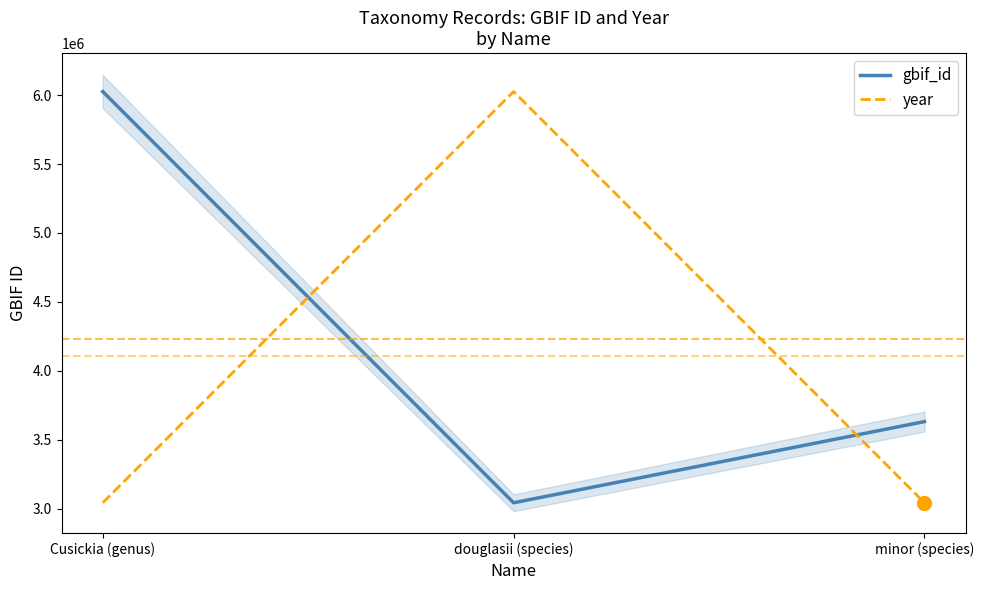

What is the label of the 1st point from the right?

minor (species)